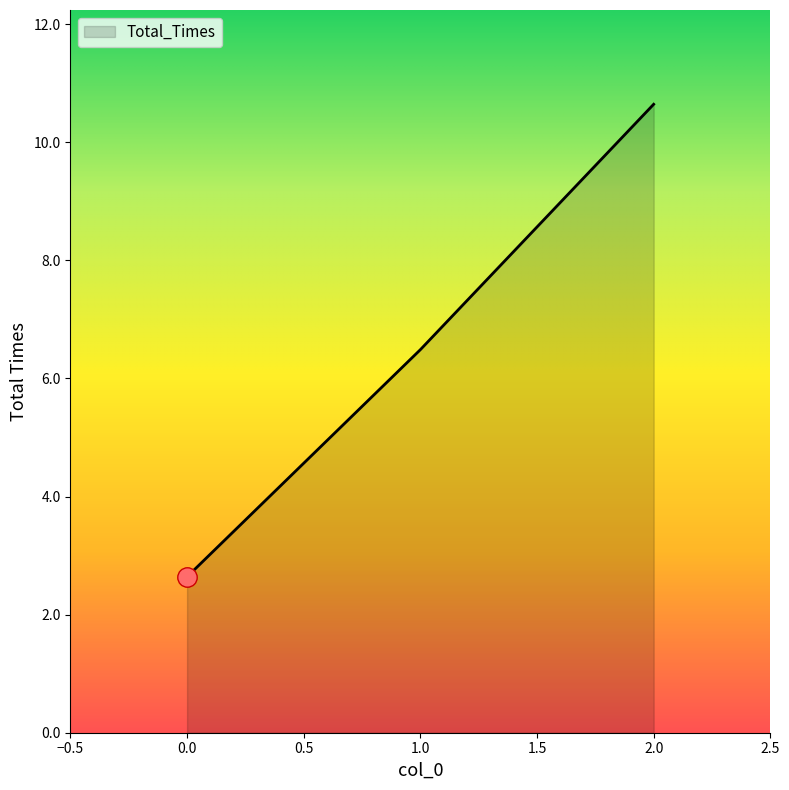

Count the number of data series in this chart.

1